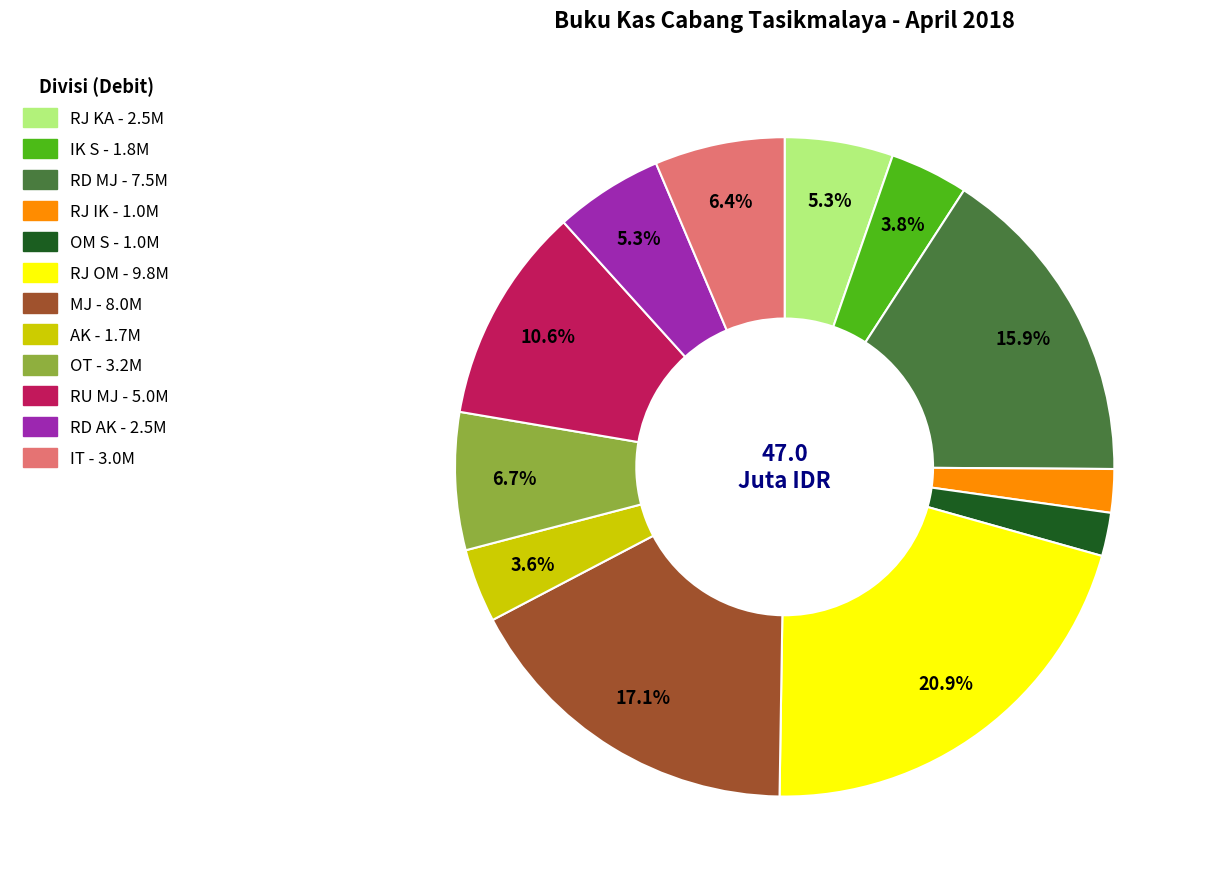

True or false: RJ IK accounts for 2% of the total.

True